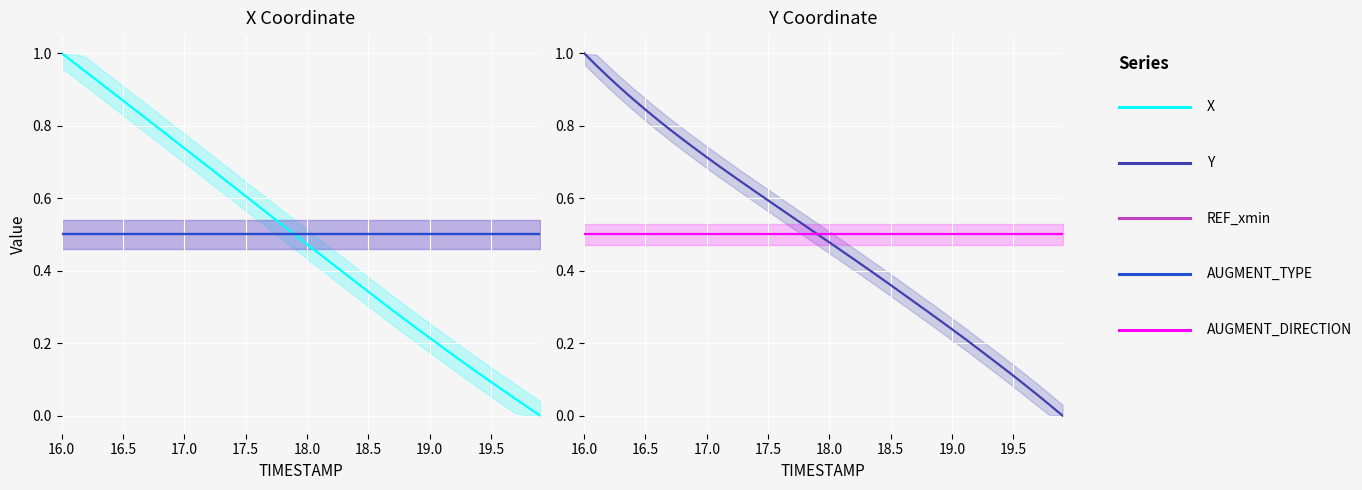

True or false: AUGMENT_TYPE has a value of 0.2 at 22.

False